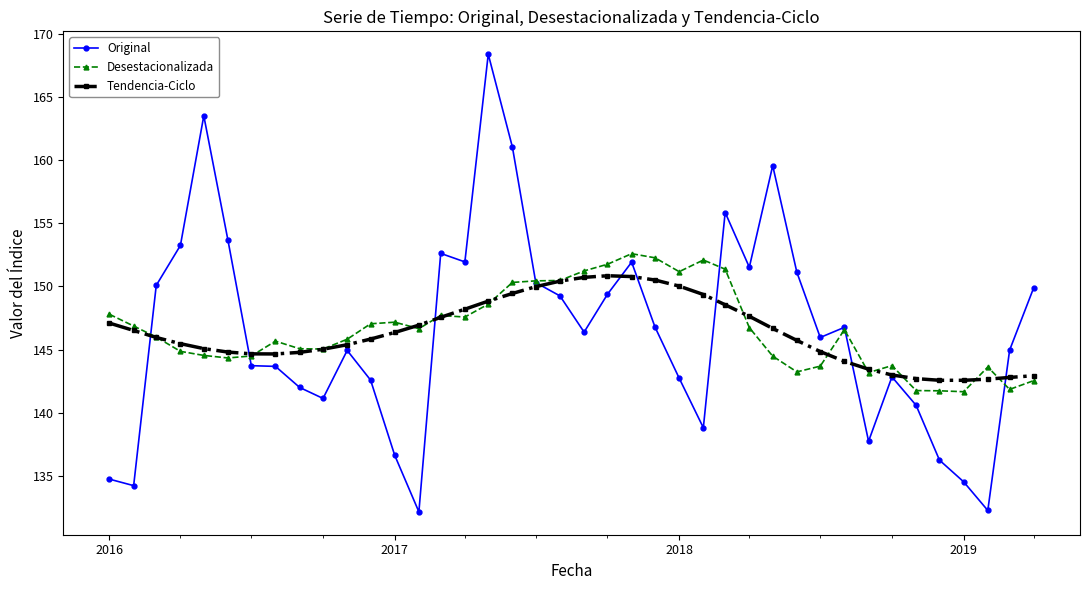

Which series has the widest spread of values?

Original